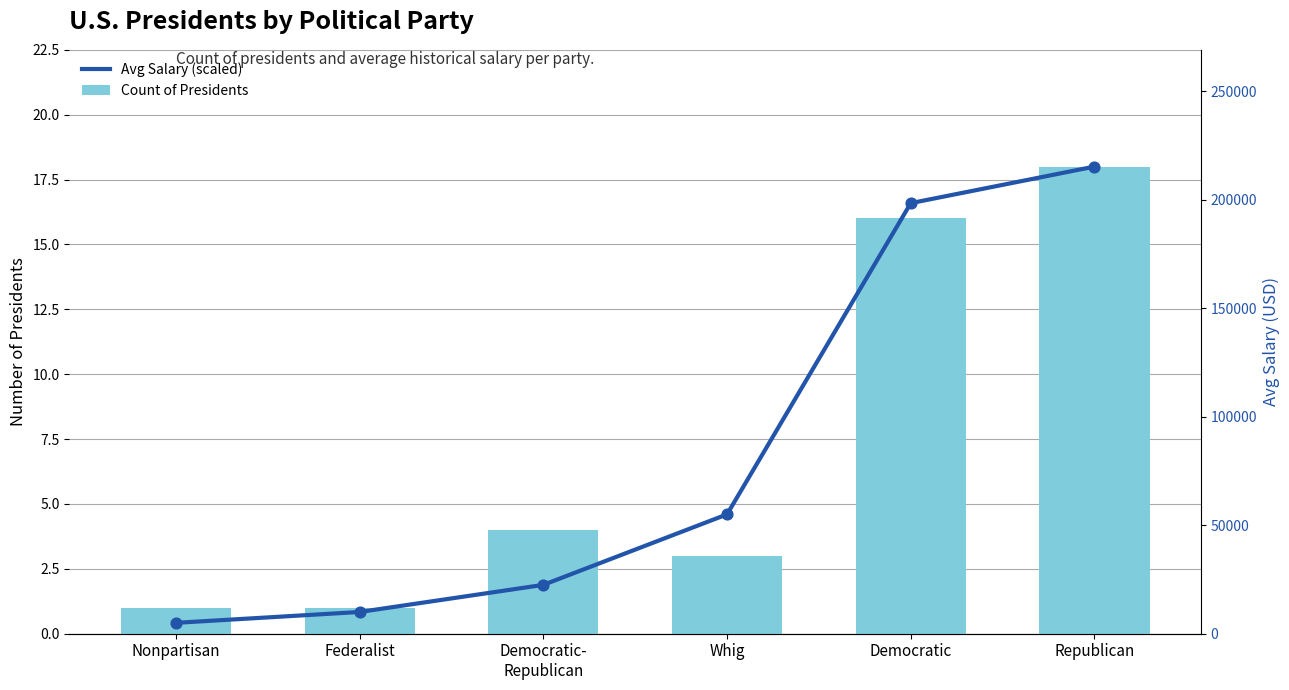

Which series reaches the minimum Y coordinate?

Avg Salary (scaled)